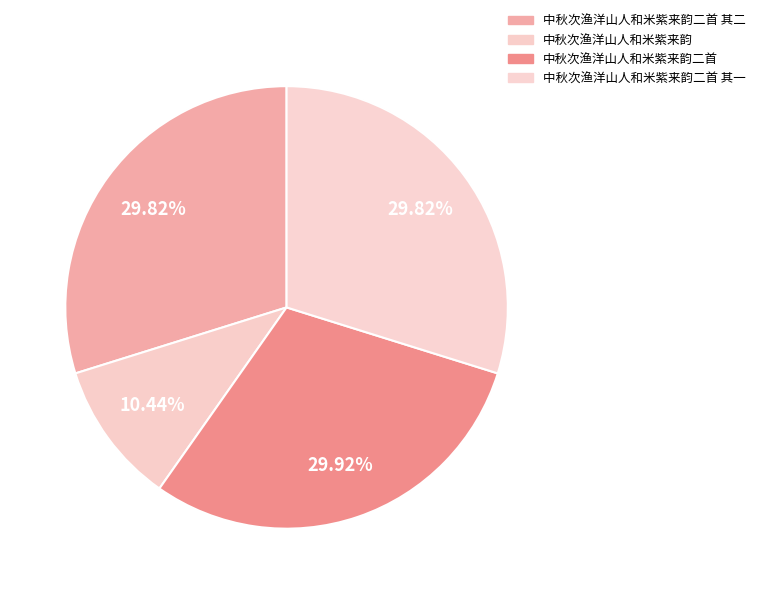

What percentage do 中秋次渔洋山人和米紫来韵二首 and 中秋次渔洋山人和米紫来韵二首 其一 together represent?

59.7%